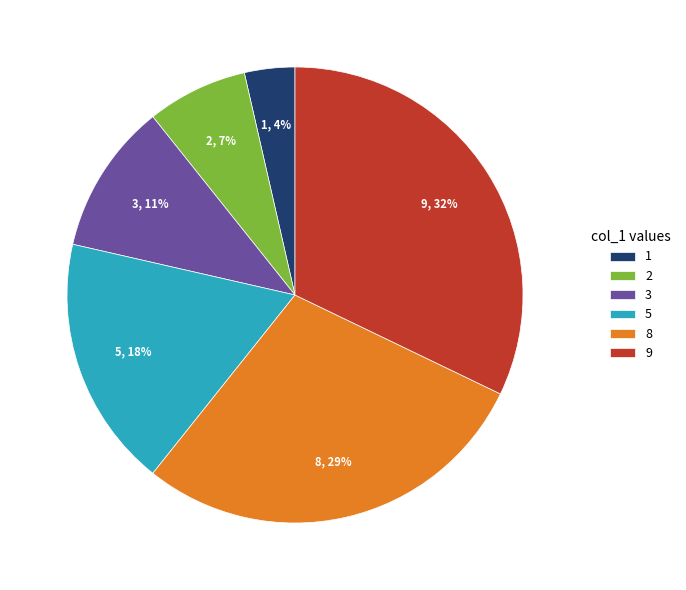

How many segments does this pie chart have?

6